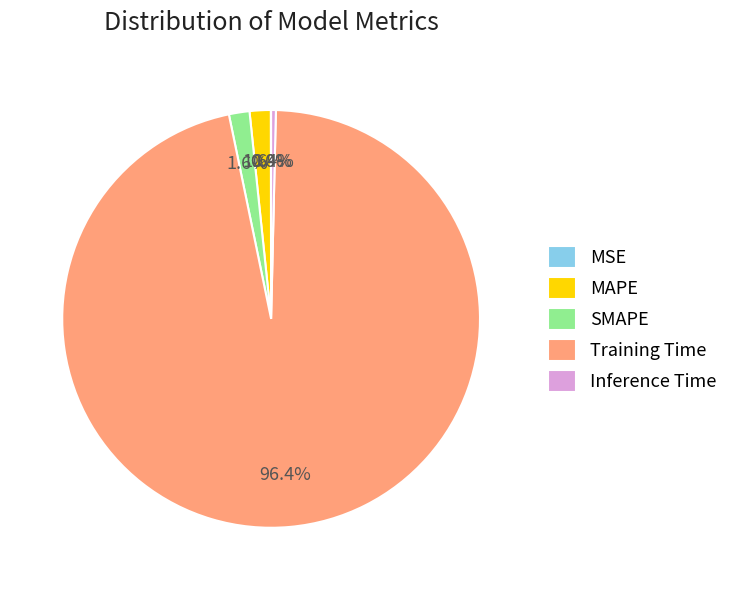

Do SMAPE and MAPE together represent more than half of the pie?

No